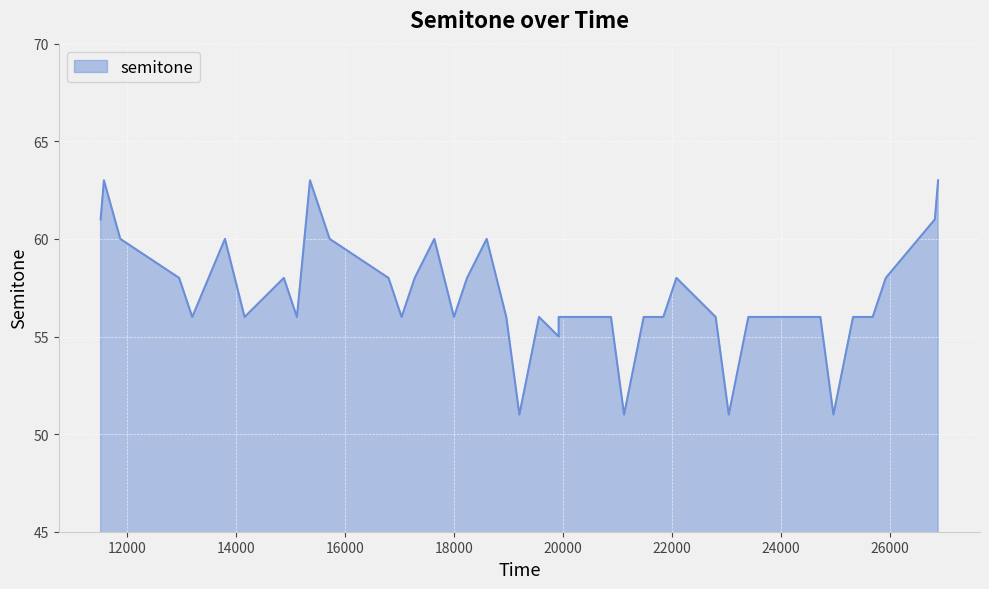

What is the greatest value displayed?

63